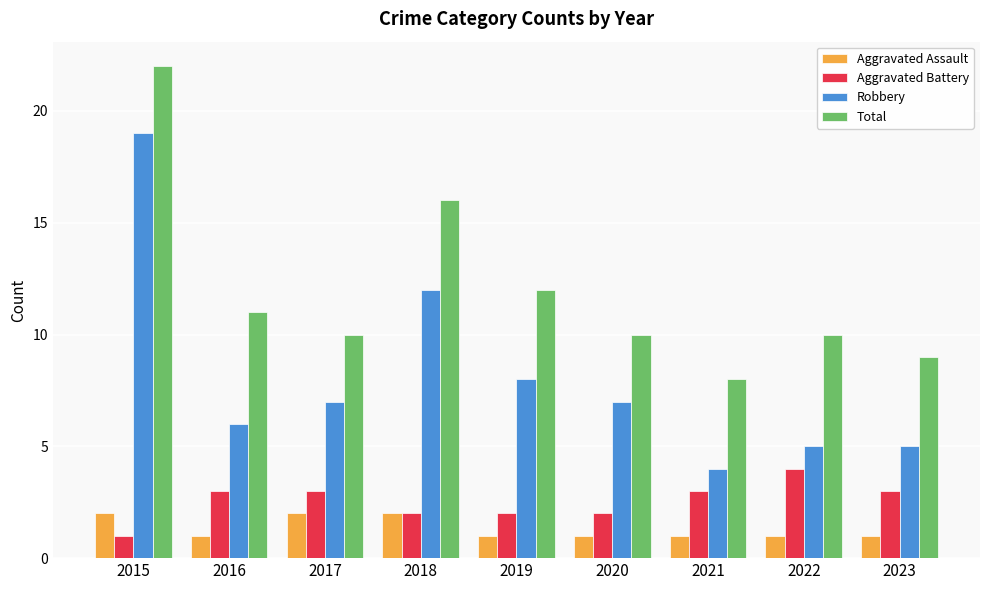

The value of Aggravated Assault at 2015 is 2. True or false?

True